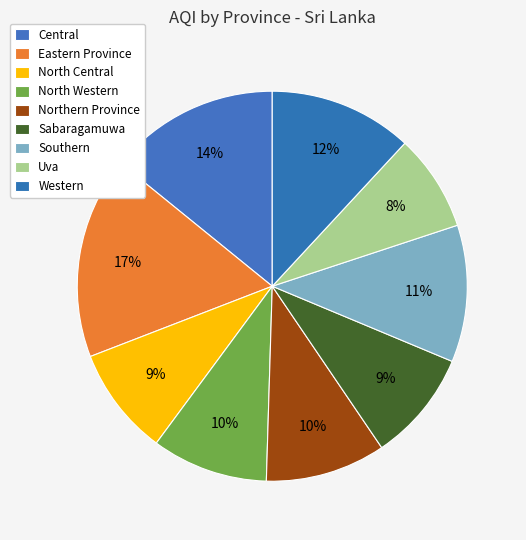

How many slices are in this pie chart?

9